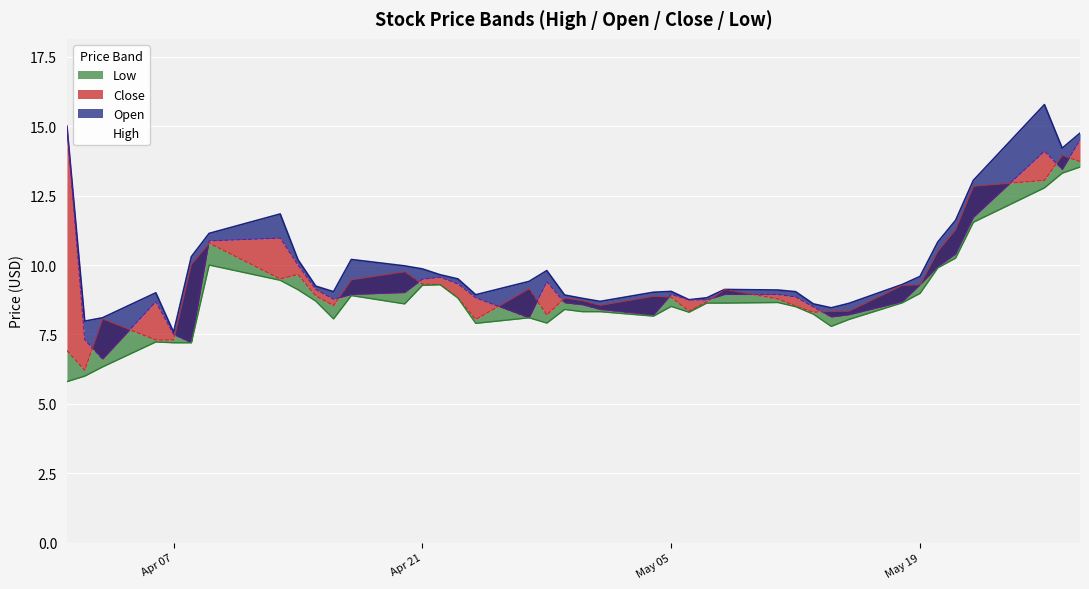

What is the label of the 29th point from the left?

2020-05-12